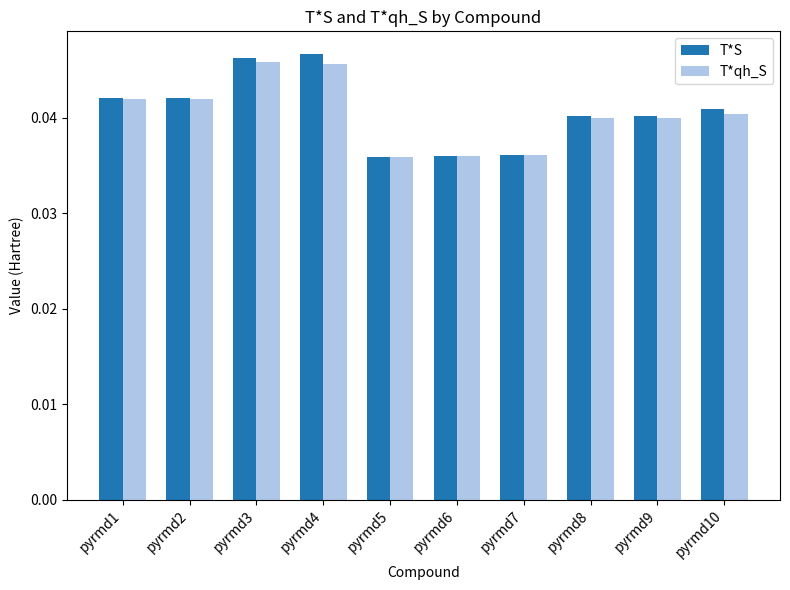

What is the sum of the T*qh_S values at pyrmd3 and pyrmd2?

0.1